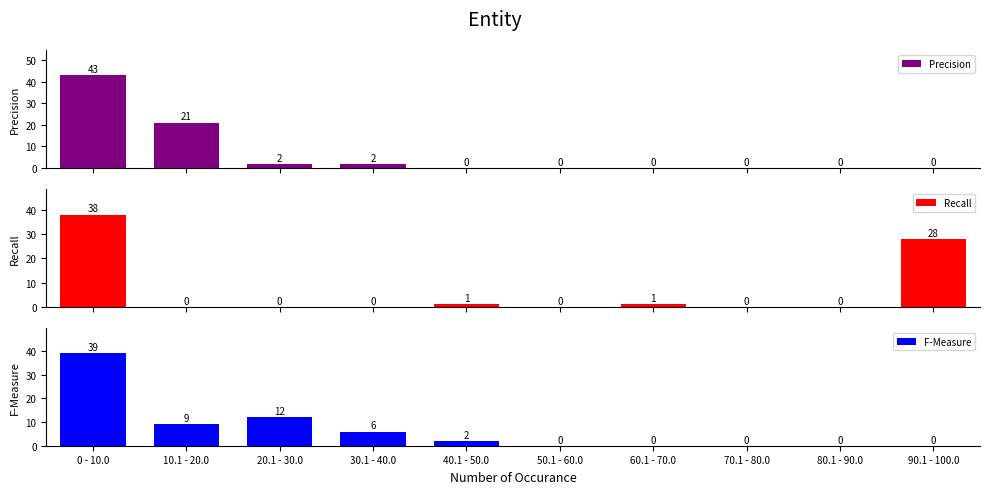

Is the value of F-Measure at 20.1 - 30.0 greater than the value of Precision at 60.1 - 70.0?

Yes